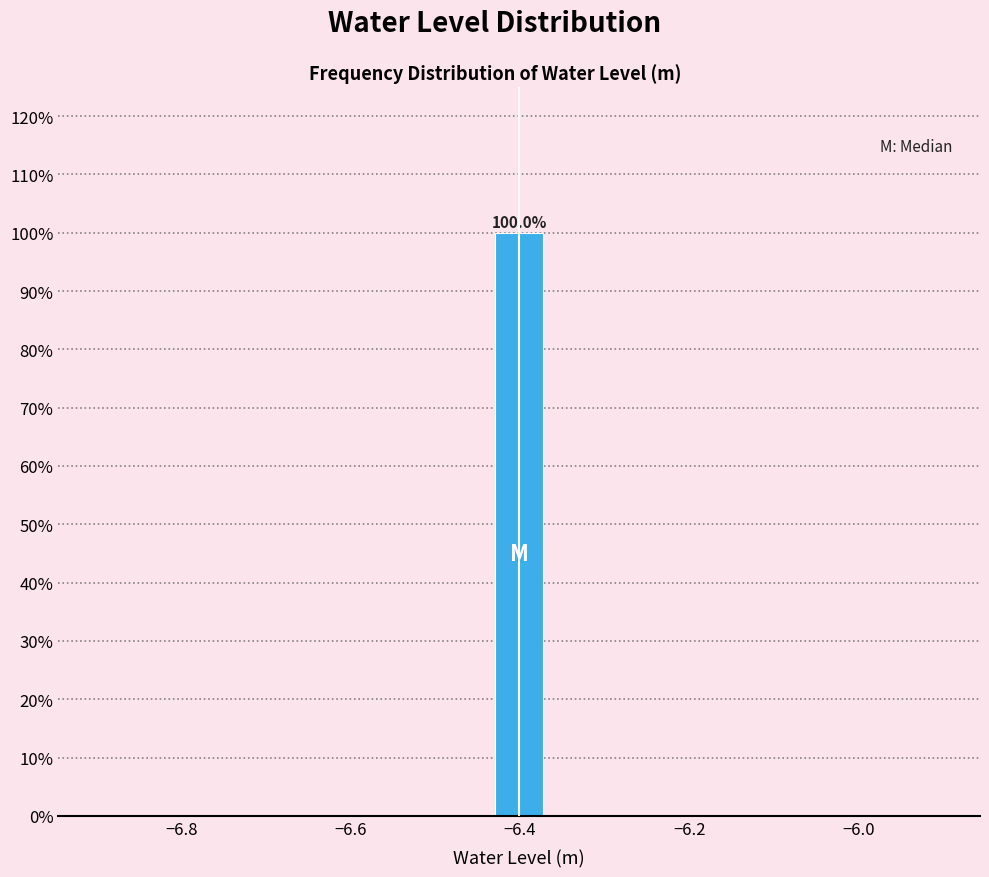

Read against the x-axis, roughly where is the centre of the tallest bar?

-6.40